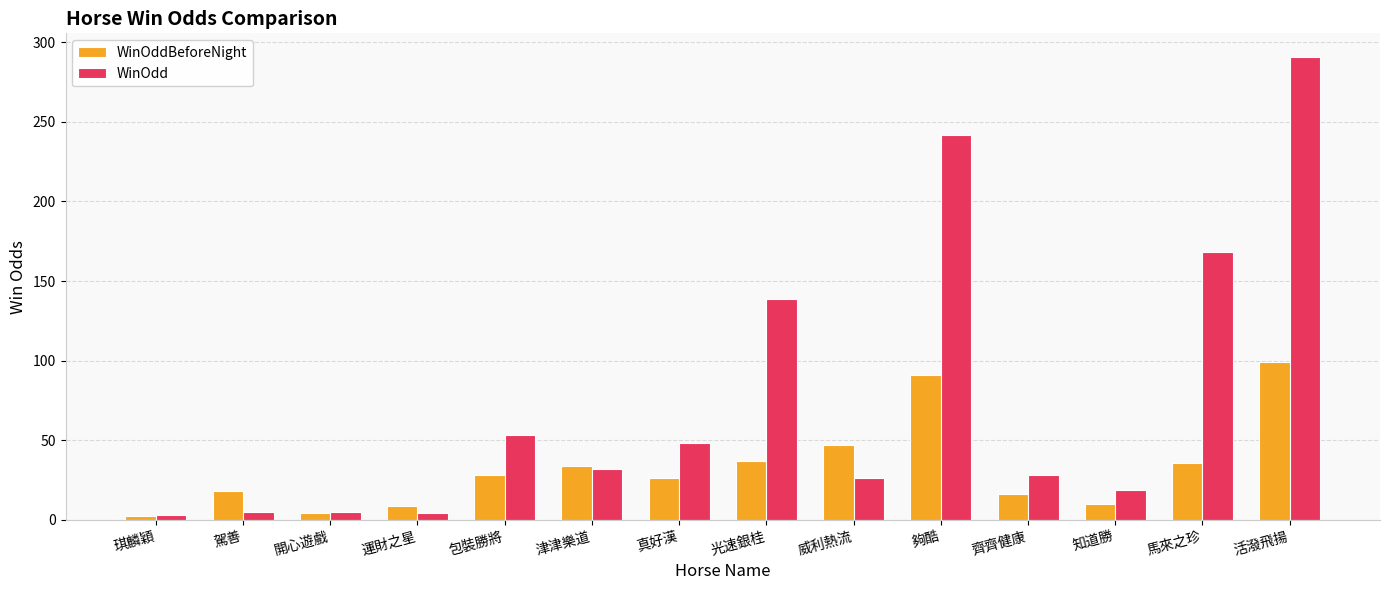

What is the label of the 9th bar from the right?

津津樂道